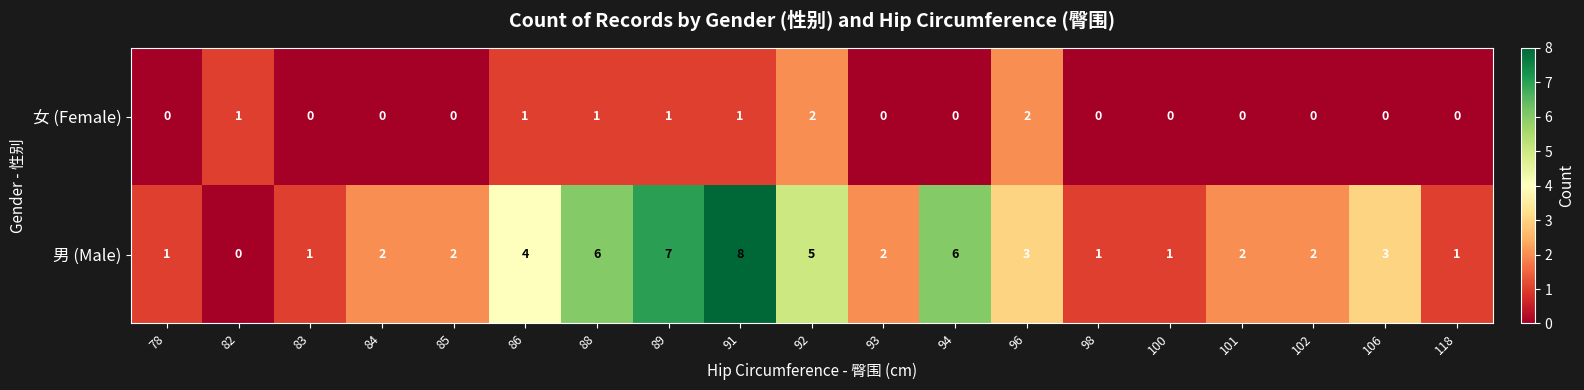

List the series in order of their peak value, lowest first.

女 (Female), 男 (Male)